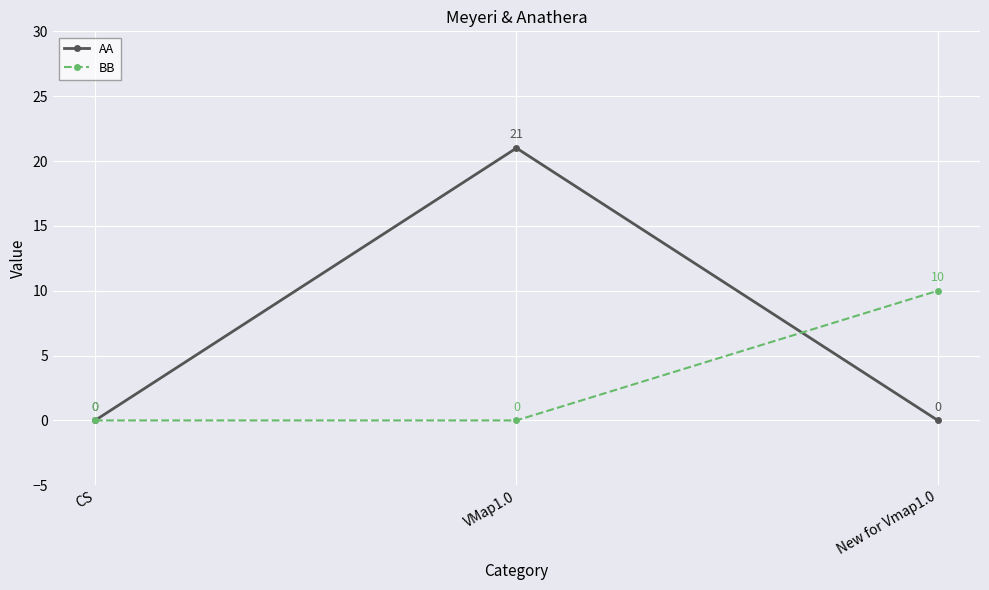

Is it true that BB equals 6 at New for Vmap1.0?

False